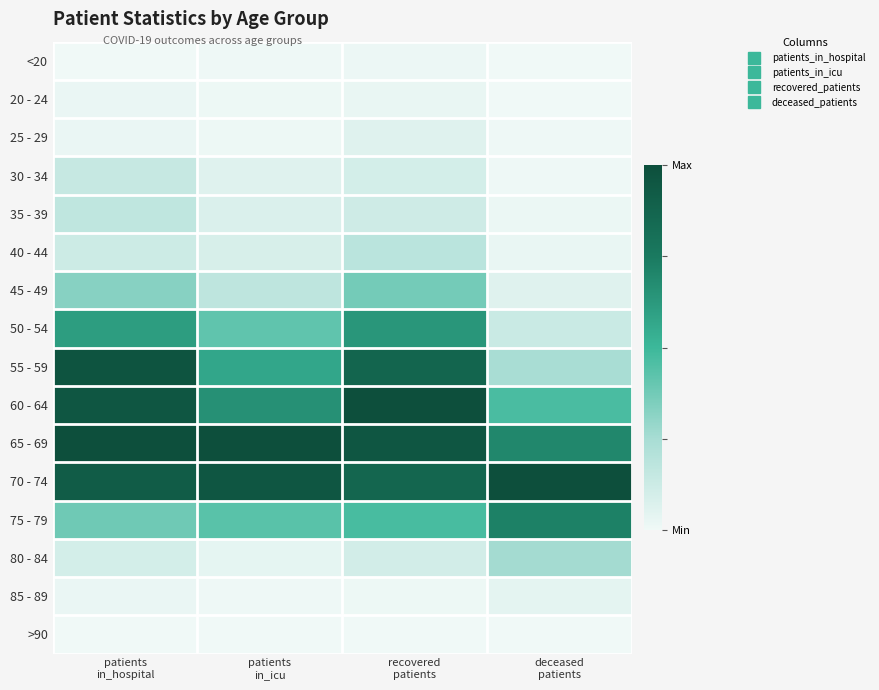

Reading left to right, extract all data points from this chart.

<20: patients
in_hospital=0.0	patients
in_icu=0.0	recovered
patients=0.0	deceased
patients=0.0
20 - 24: patients
in_hospital=0.0	patients
in_icu=0.0	recovered
patients=0.0	deceased
patients=0.0
25 - 29: patients
in_hospital=0.0	patients
in_icu=0.0	recovered
patients=0.1	deceased
patients=0.0
30 - 34: patients
in_hospital=0.1	patients
in_icu=0.1	recovered
patients=0.1	deceased
patients=0.0
35 - 39: patients
in_hospital=0.2	patients
in_icu=0.1	recovered
patients=0.1	deceased
patients=0.0
40 - 44: patients
in_hospital=0.1	patients
in_icu=0.1	recovered
patients=0.2	deceased
patients=0.0
45 - 49: patients
in_hospital=0.3	patients
in_icu=0.2	recovered
patients=0.4	deceased
patients=0.1
50 - 54: patients
in_hospital=0.6	patients
in_icu=0.4	recovered
patients=0.6	deceased
patients=0.1
55 - 59: patients
in_hospital=1.0	patients
in_icu=0.6	recovered
patients=0.9	deceased
patients=0.2
60 - 64: patients
in_hospital=1.0	patients
in_icu=0.7	recovered
patients=1.0	deceased
patients=0.5
65 - 69: patients
in_hospital=1.0	patients
in_icu=1.0	recovered
patients=1.0	deceased
patients=0.7
70 - 74: patients
in_hospital=0.9	patients
in_icu=1.0	recovered
patients=0.9	deceased
patients=1.0
75 - 79: patients
in_hospital=0.4	patients
in_icu=0.4	recovered
patients=0.5	deceased
patients=0.7
80 - 84: patients
in_hospital=0.1	patients
in_icu=0.0	recovered
patients=0.1	deceased
patients=0.3
85 - 89: patients
in_hospital=0.0	patients
in_icu=0.0	recovered
patients=0.0	deceased
patients=0.0
>90: patients
in_hospital=0.0	patients
in_icu=0.0	recovered
patients=0.0	deceased
patients=0.0